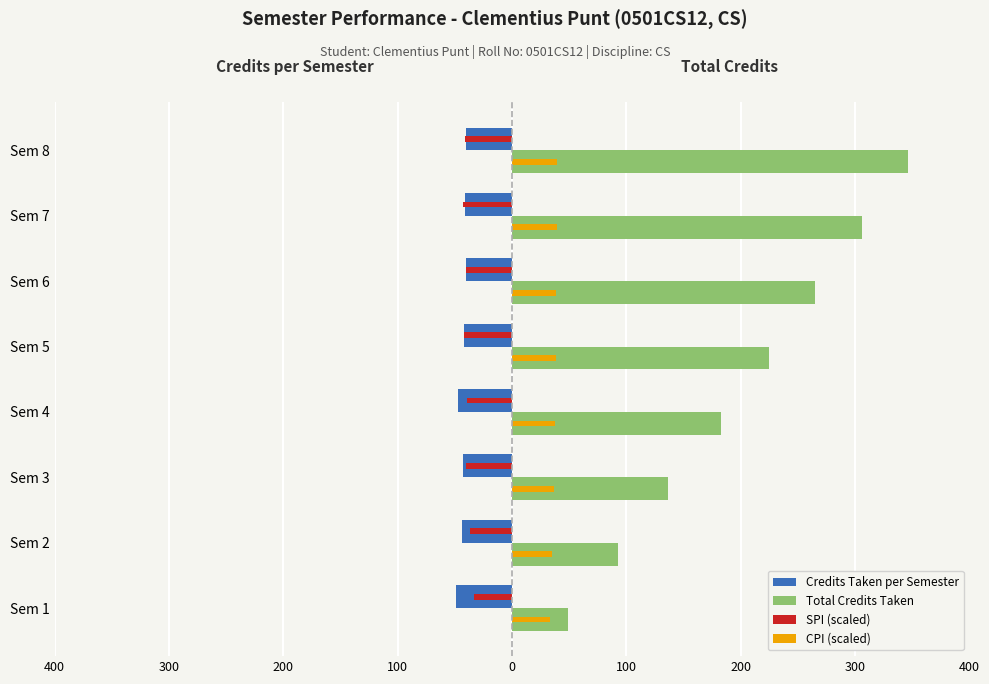

At how many categories does at least one series exceed 64?

7